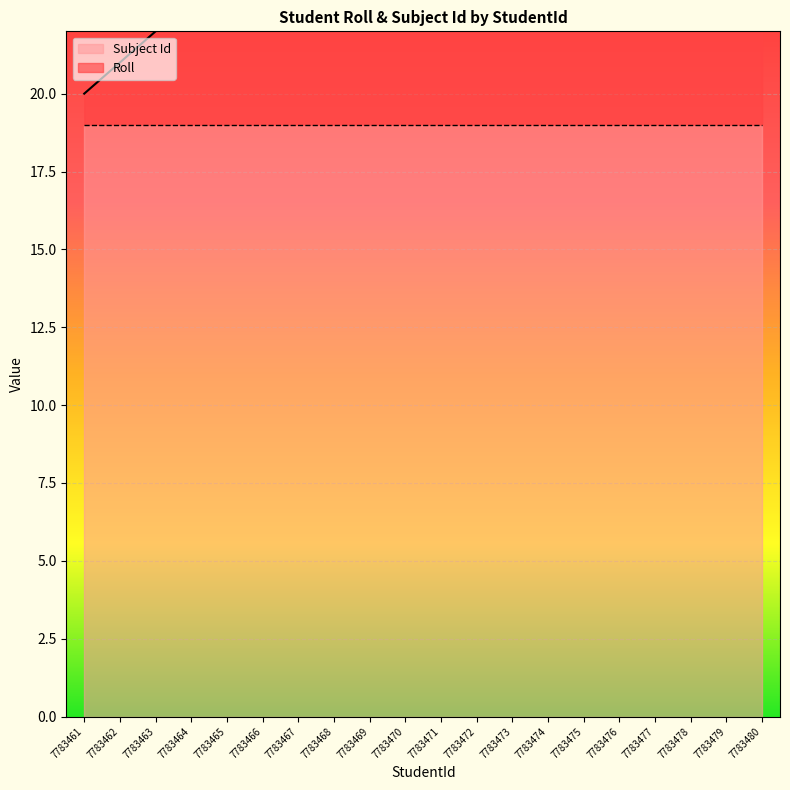

What is the sum of all values?

590